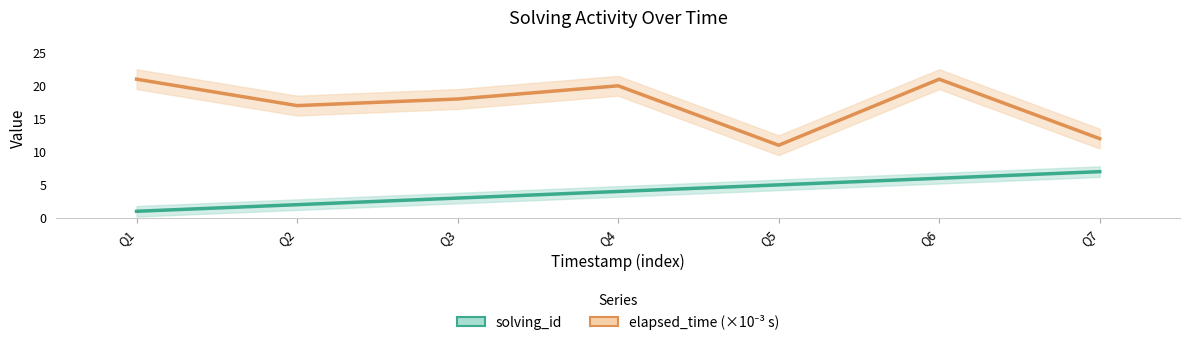

The elapsed_time (×10⁻³ s) series shows 28 at Q4. True or false?

False